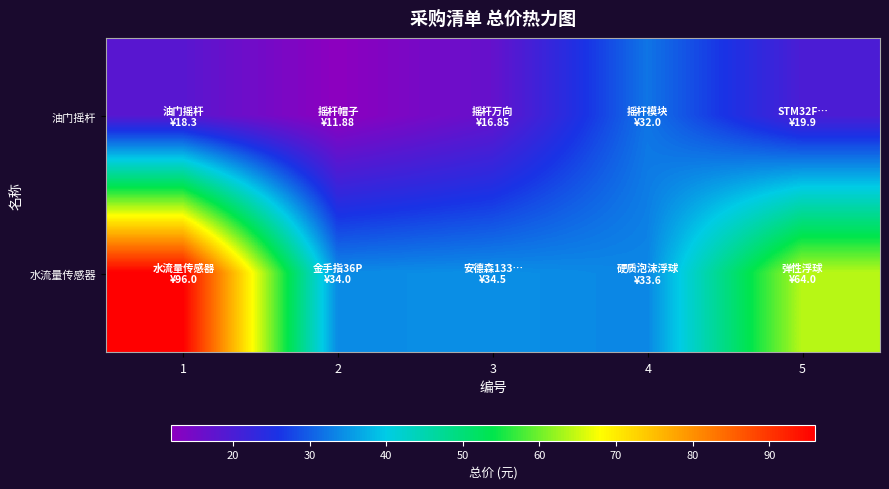

Which series has the widest spread of values?

水流量传感器